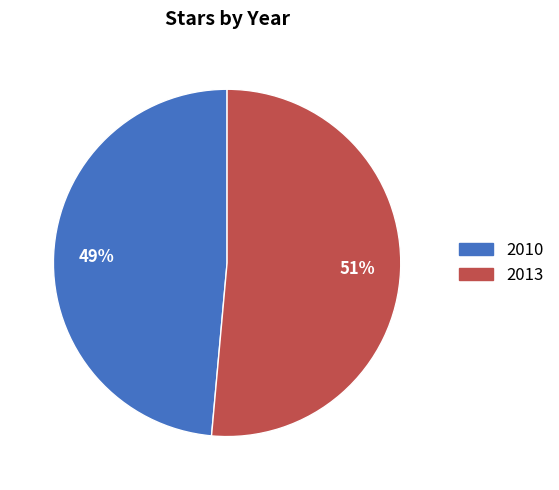

Is it true that 2010 is 49% of the pie?

True